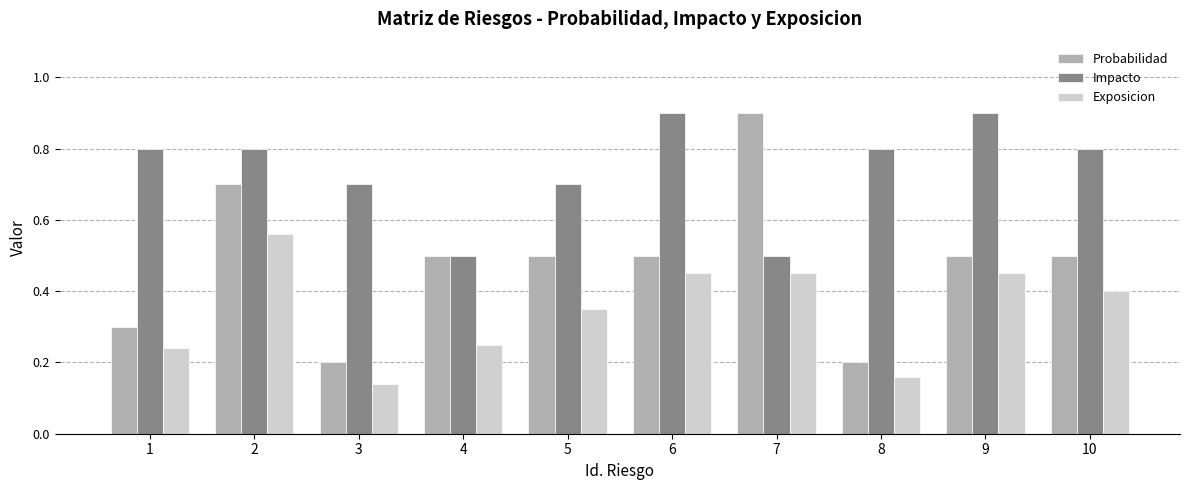

List the series in order of their overall mean, highest first.

Impacto, Probabilidad, Exposicion